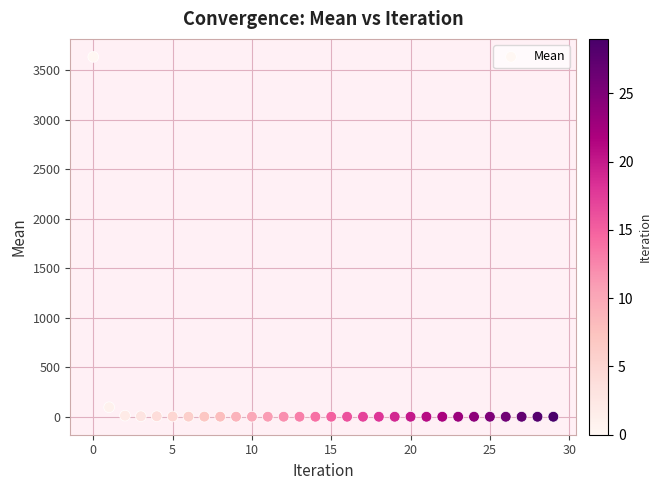

What is the range of Y values (max minus min)?

3634.7